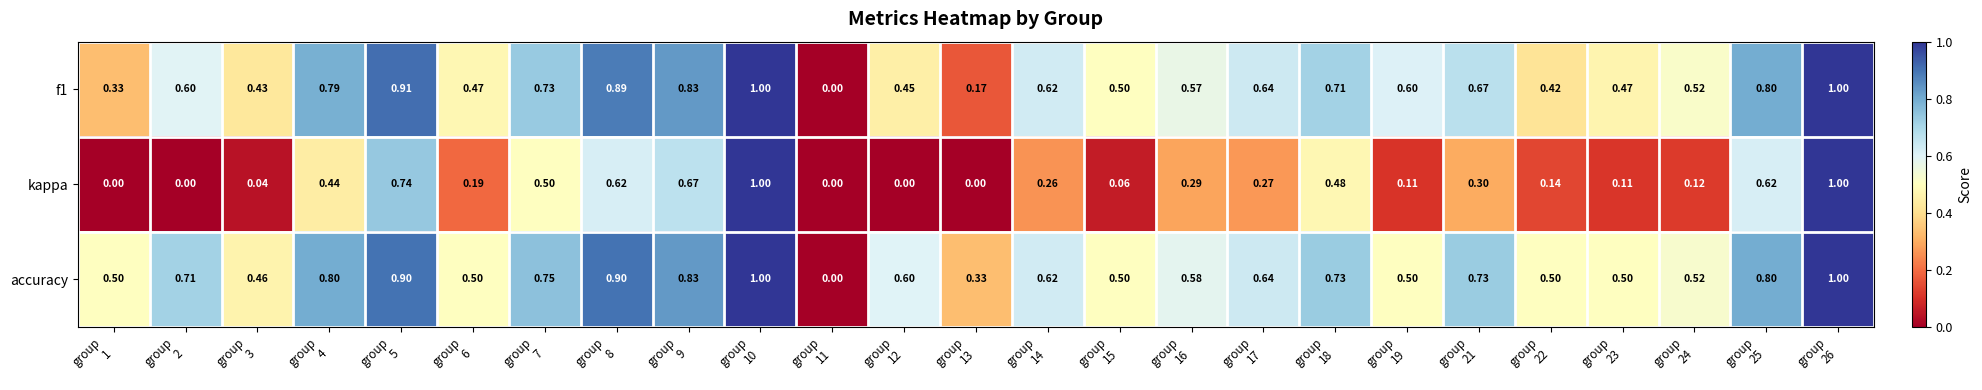

Which series has the largest total across all categories?

accuracy